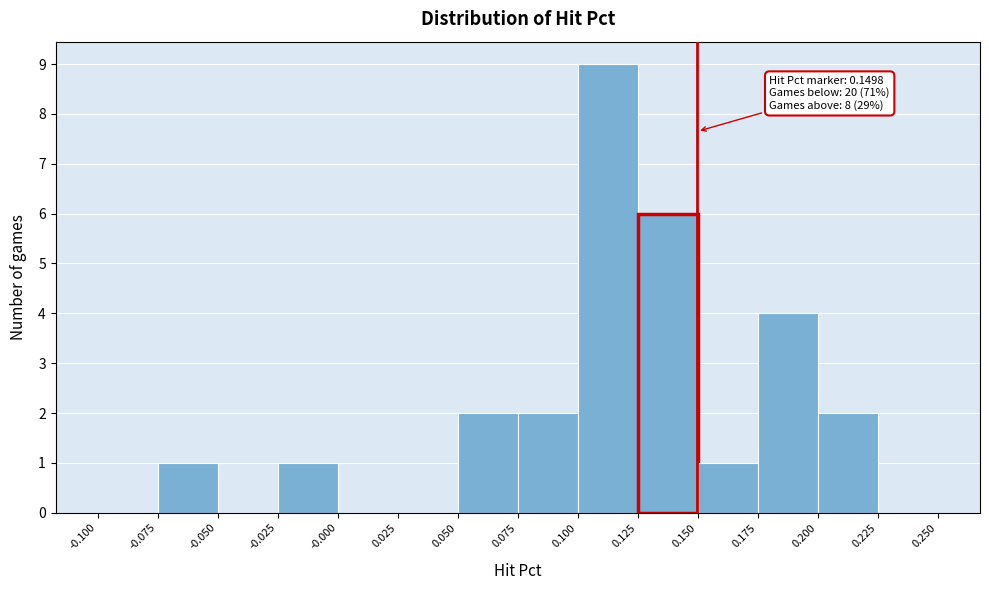

Over which range of the x-axis is the bar tallest?

0.100 to 0.125